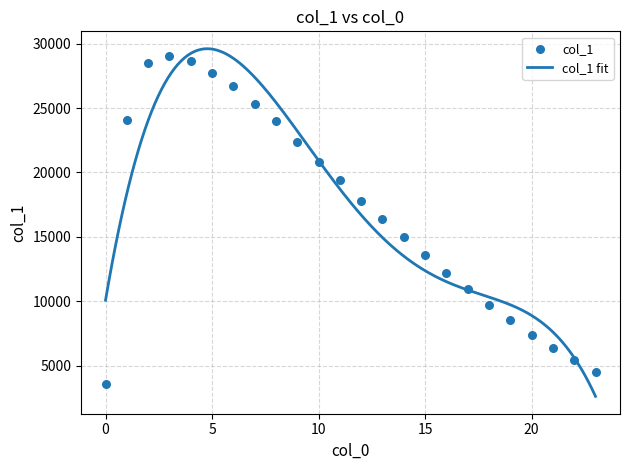

Between 0 and 9, which is larger?

9